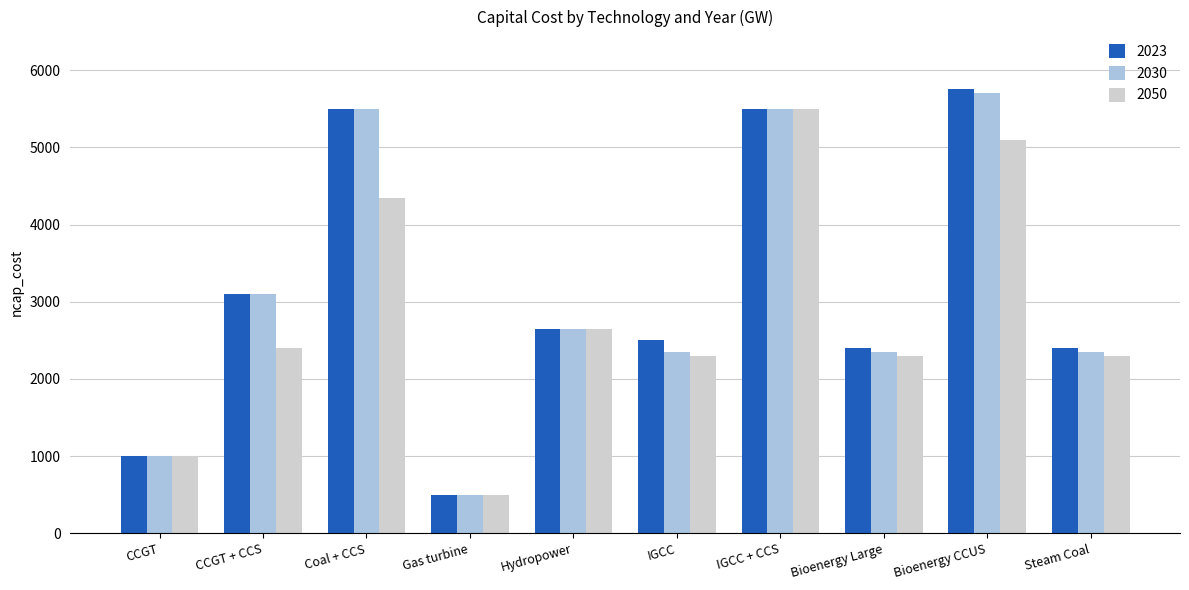

The value of 2050 at CCGT + CCS is 2400. True or false?

True